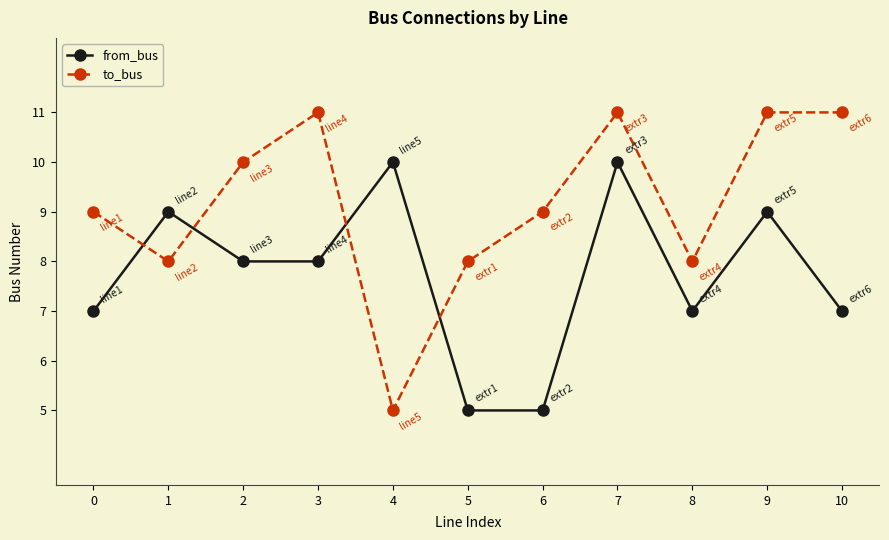

How many intersections are there between from_bus and to_bus?

4